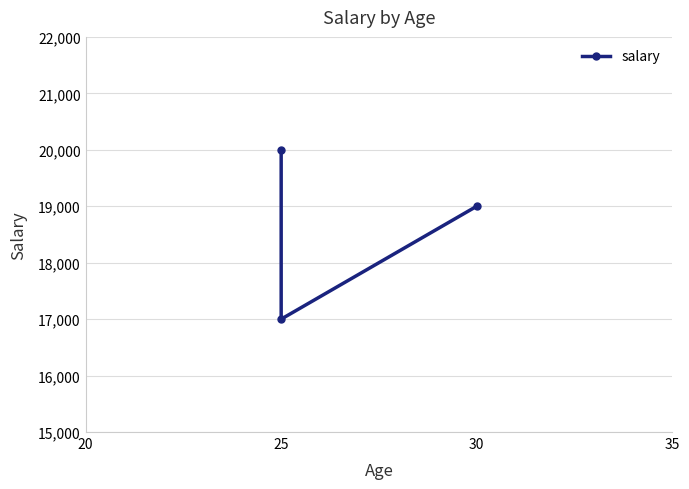

How many data points are less than 19000?

1